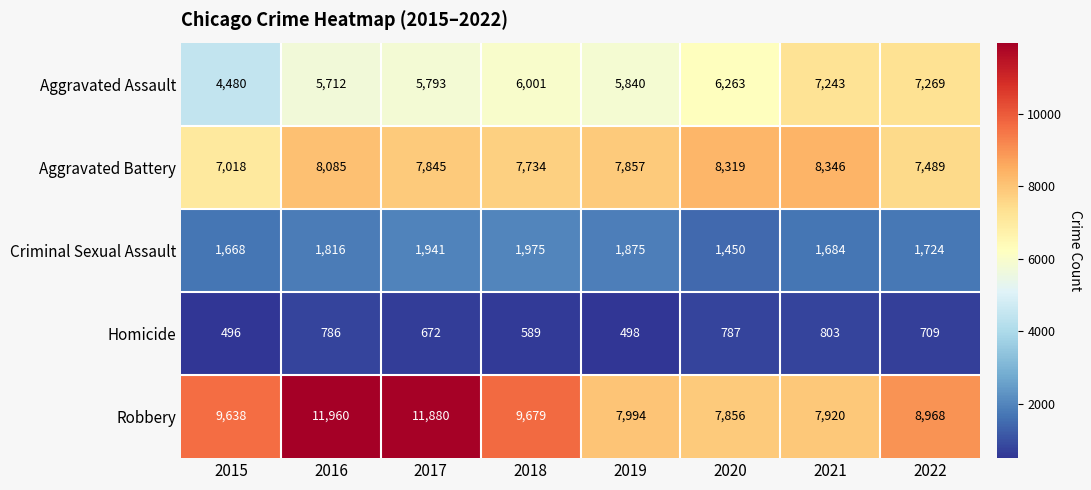

What is the difference between the maximum and minimum values in the Robbery series?

4104